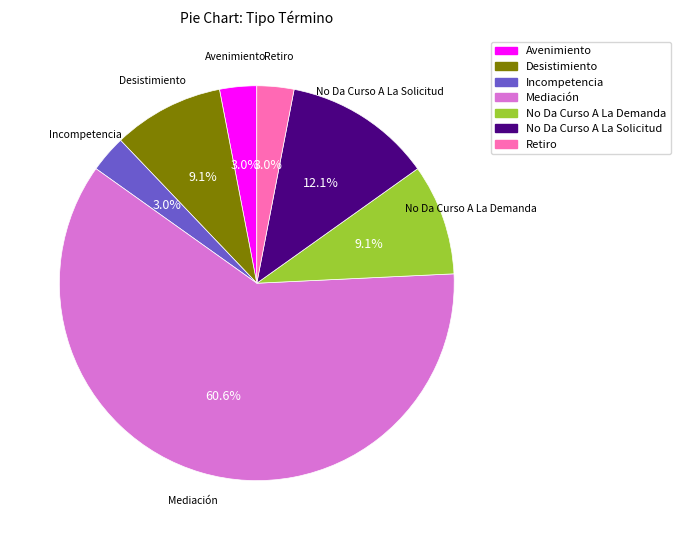

What is the ratio of the value at Desistimiento to the value at No Da Curso A La Demanda?

1.0